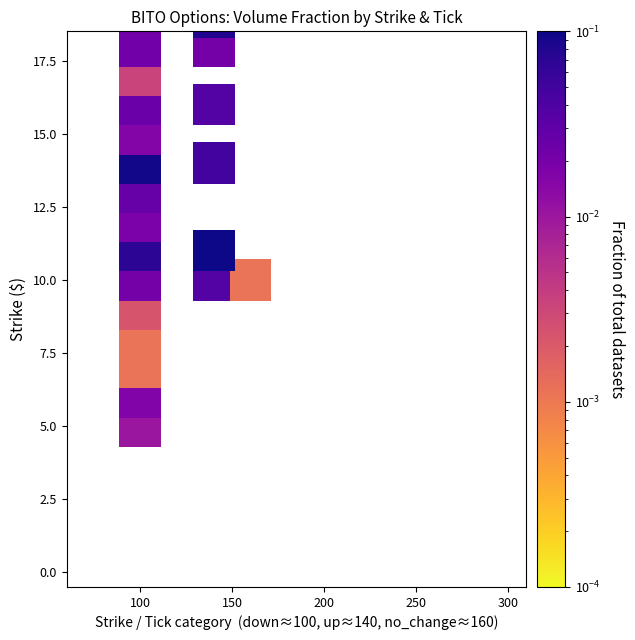

The value at 100 is 12. True or false?

False